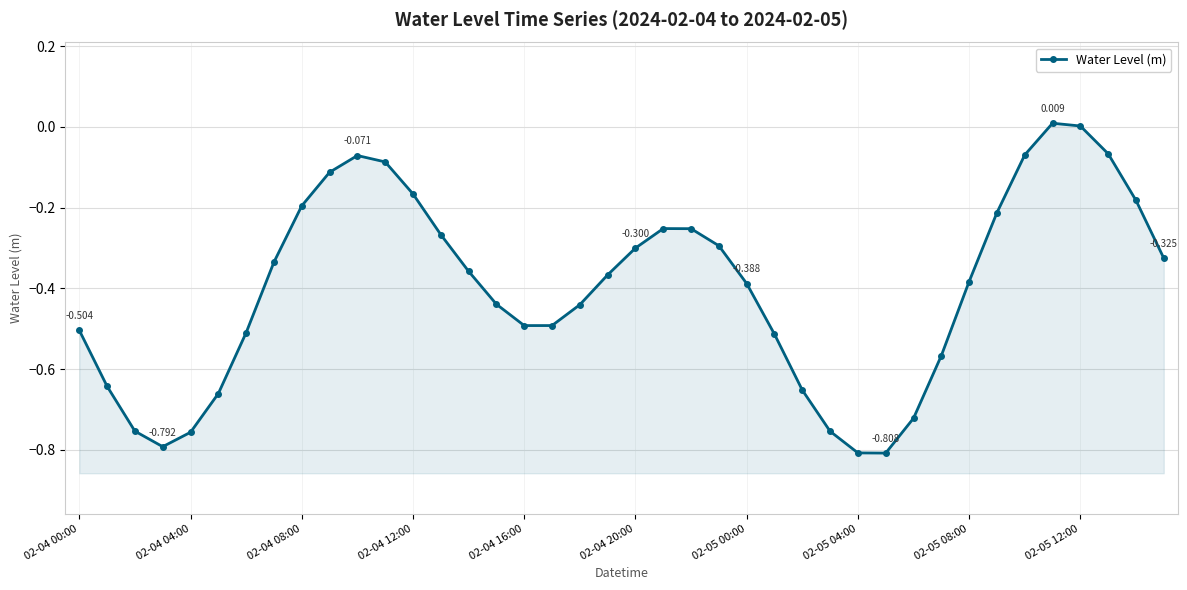

What is the difference between the values at 02-05 12:00 and 02-04 00:00?

0.5